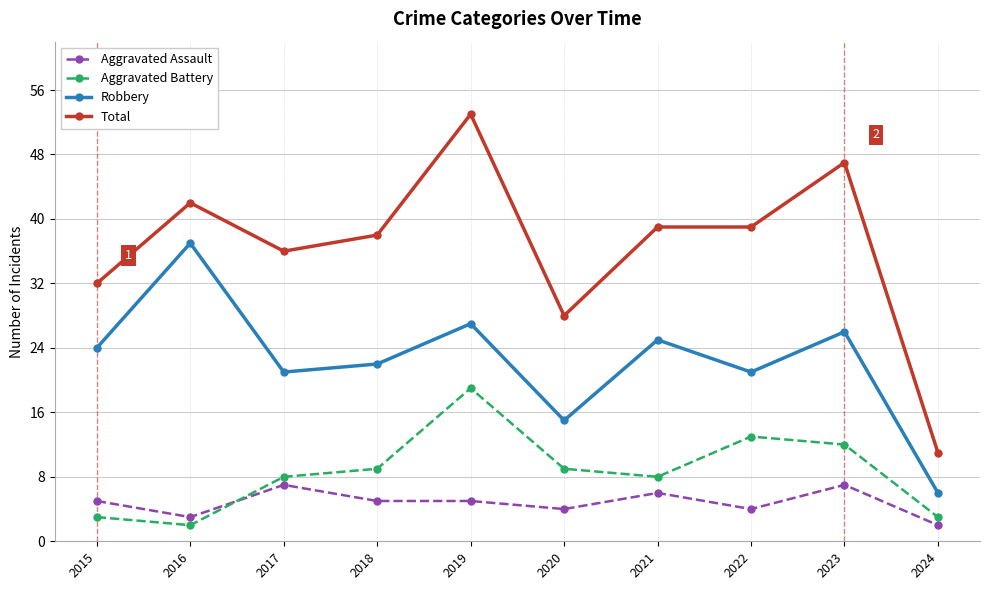

How many interior local peaks does the Aggravated Battery series have?

2